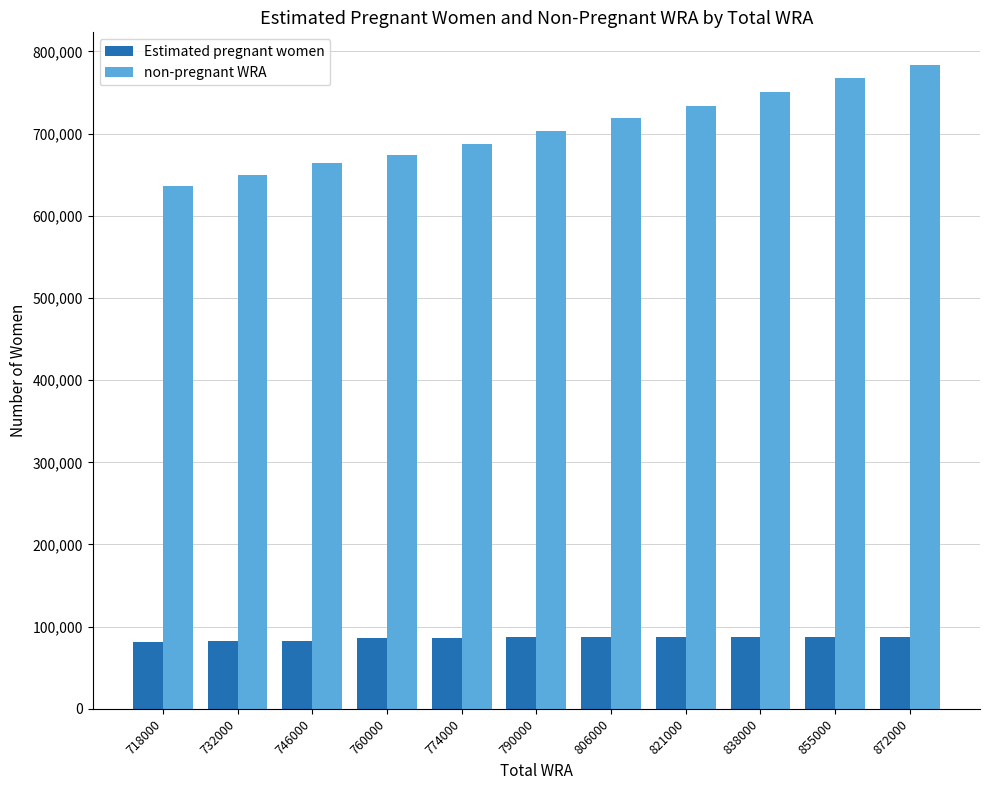

Which series has the largest range (max minus min)?

non-pregnant WRA